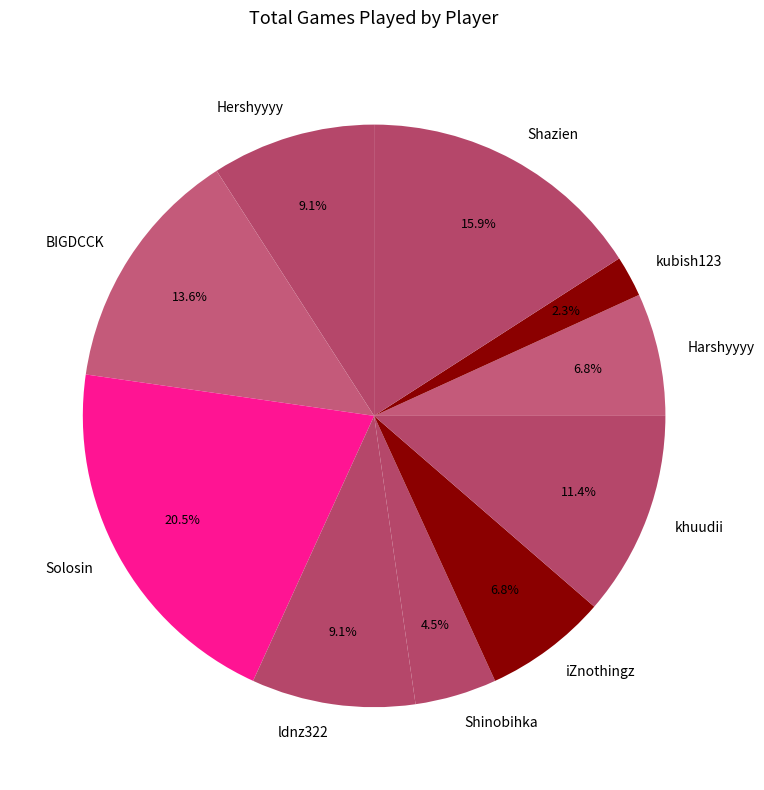

What percentage is the kubish123 slice, to the nearest percent?

2%